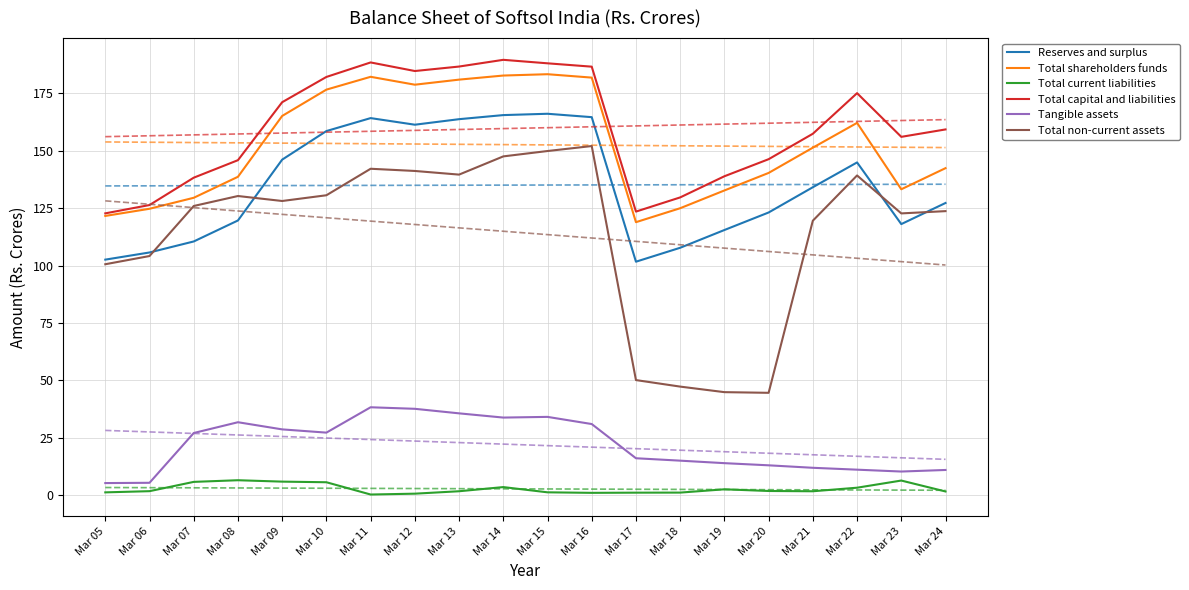

Which series has the widest spread of values?

Total non-current assets